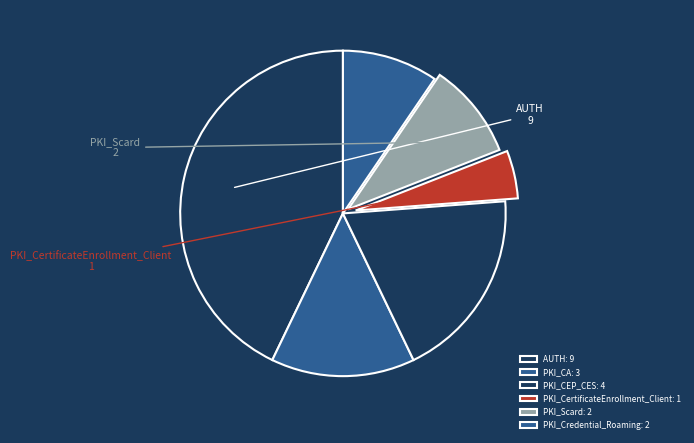

How many segments does this pie chart have?

6